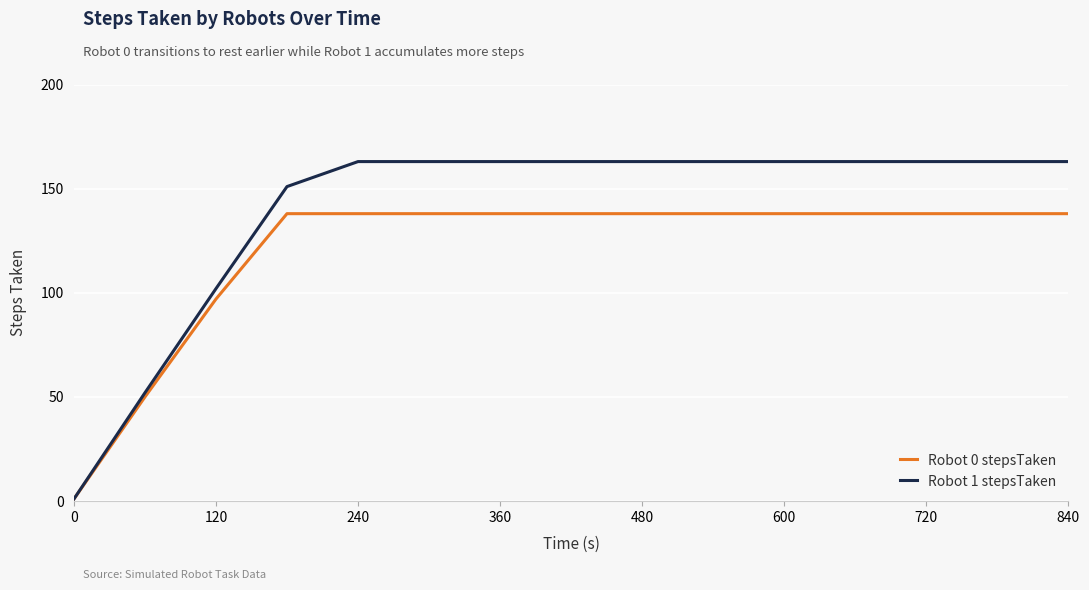

How many lines are shown in the chart?

2